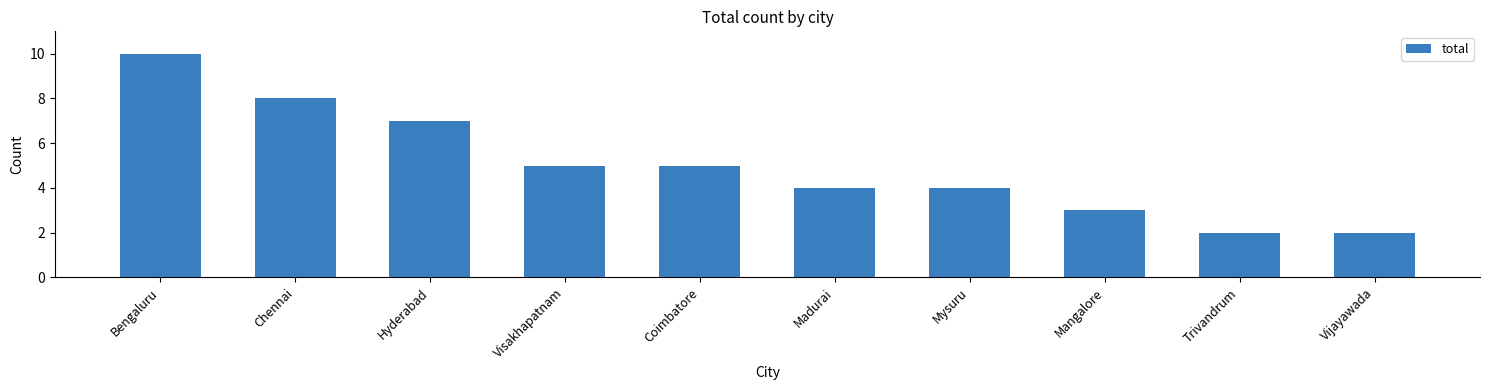

What is the label of the 1st bar from the left?

Bengaluru